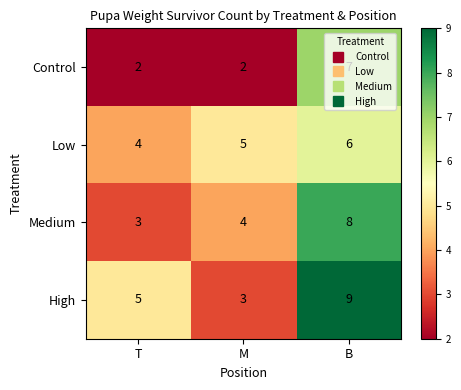

Is it true that Control equals 0 at M?

False